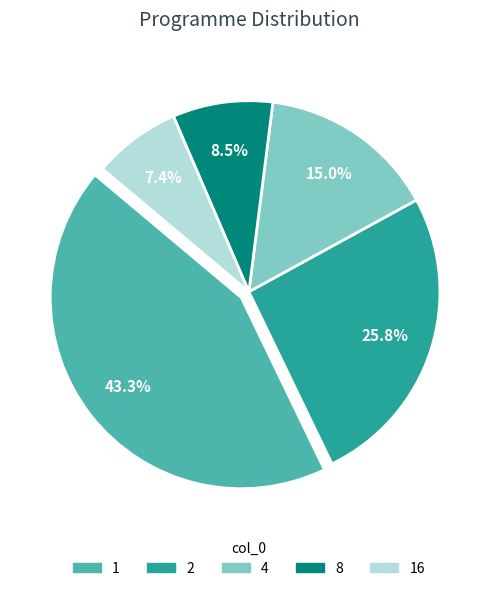

To the nearest percent, what percentage of the pie is 1?

43%